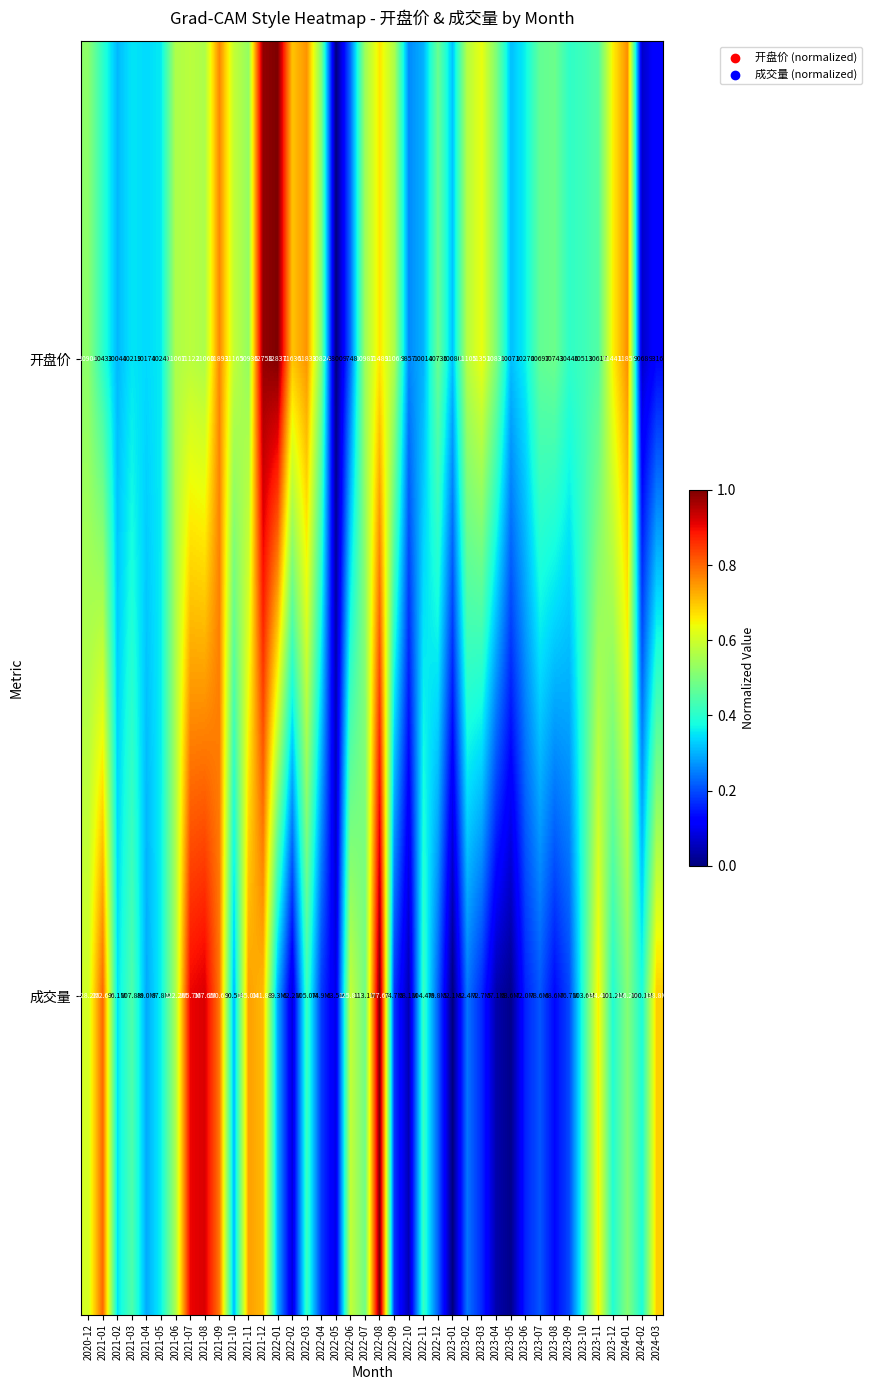

Between 2021-12 and 2024-01, which series saw the biggest shift?

开盘价